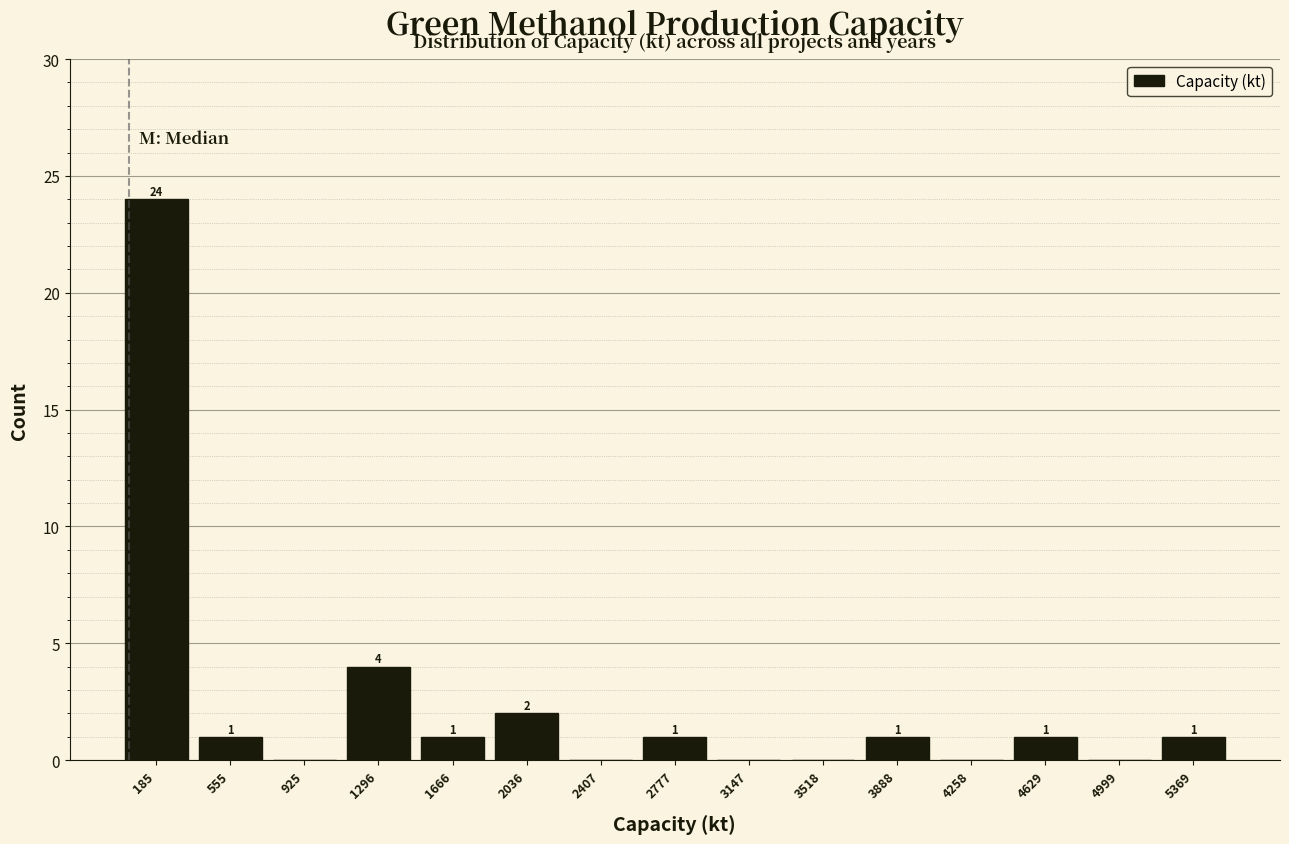

Which range on the x-axis has the tallest bar?

0 to 350